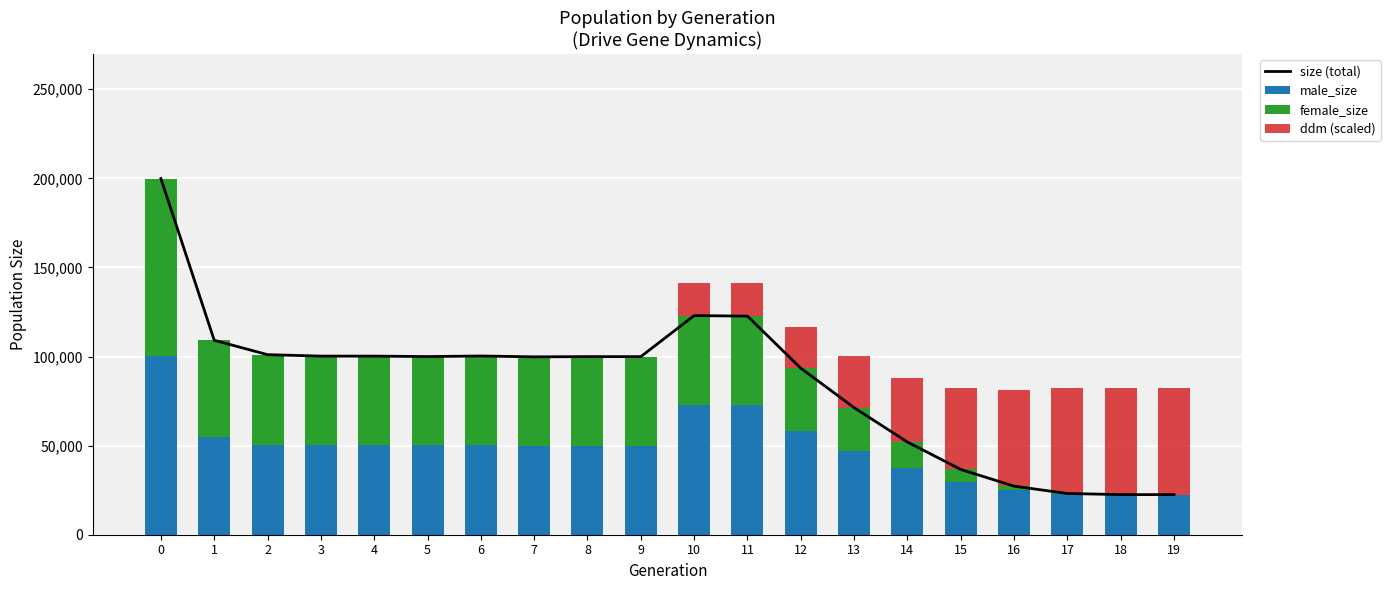

What is the approximate value of male_size at 8?

49740.0